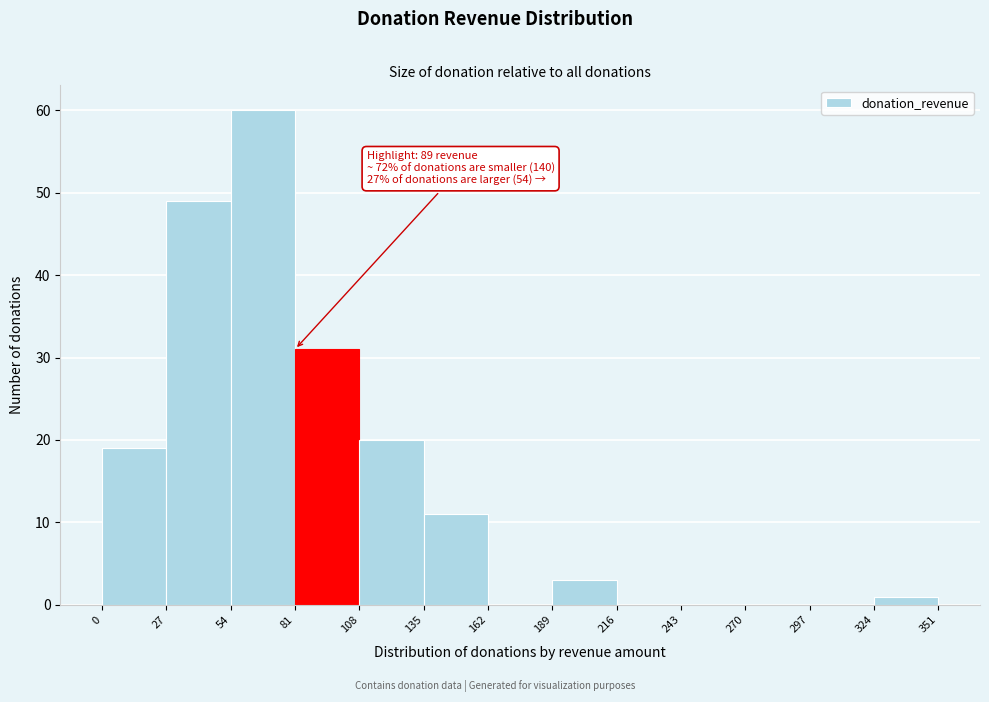

Over which range of the x-axis is the bar tallest?

54 to 81